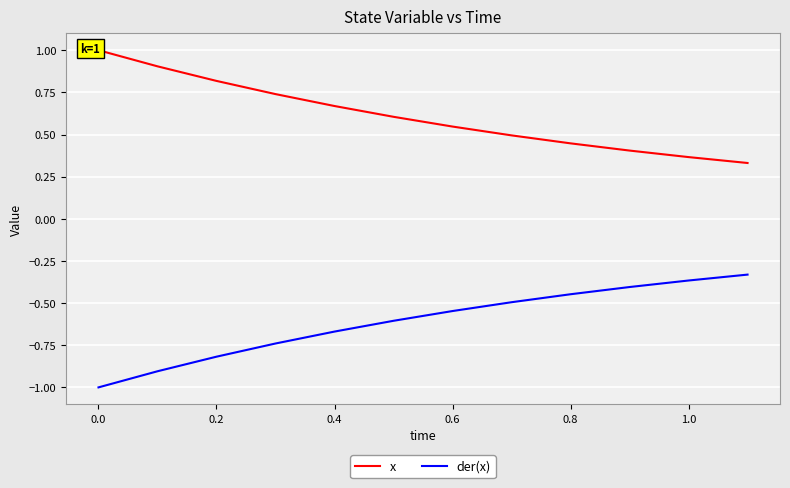

Is it true that der(x) equals -0.2 at 0.8?

False